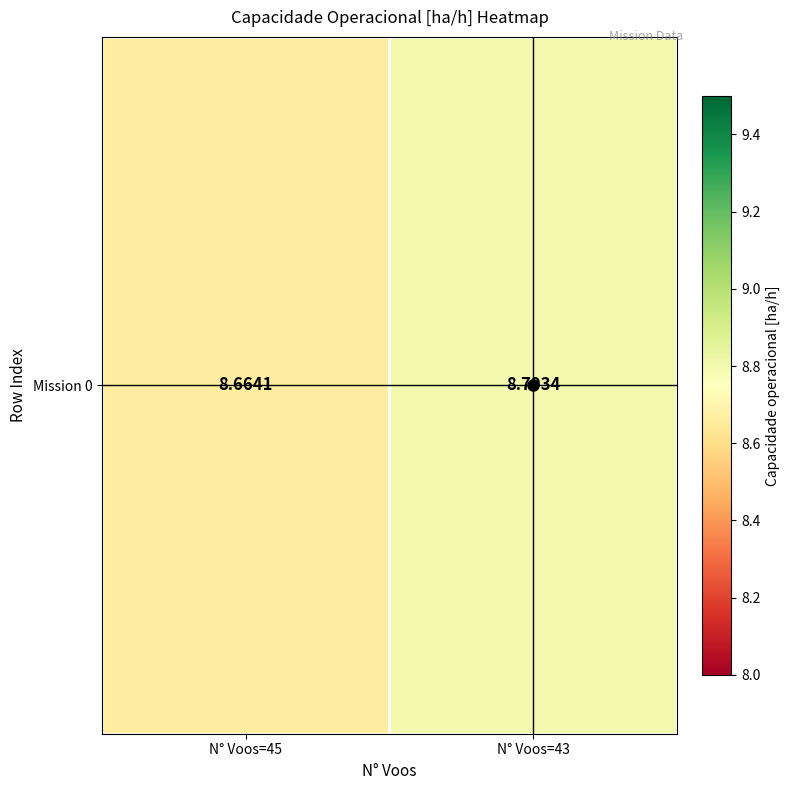

Reading left to right, extract all data points from this chart.

8.7	8.8